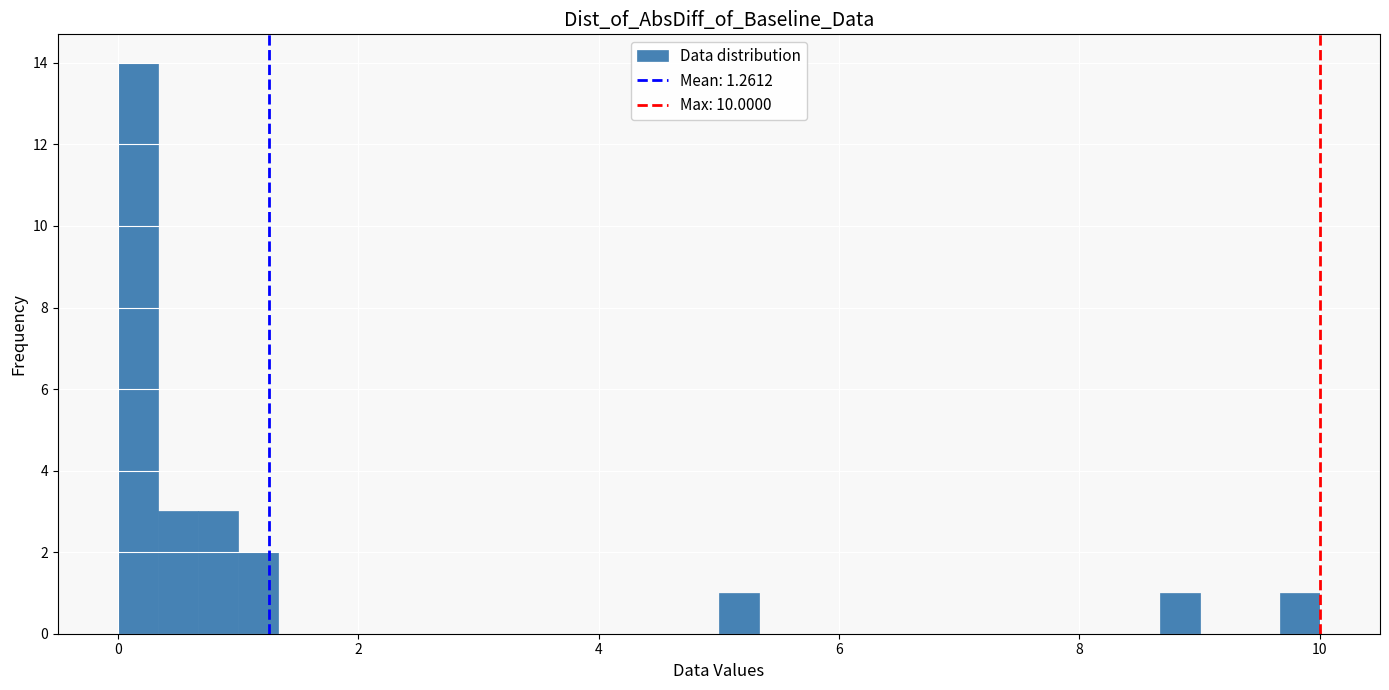

Read against the x-axis, roughly where is the centre of the tallest bar?

0.2